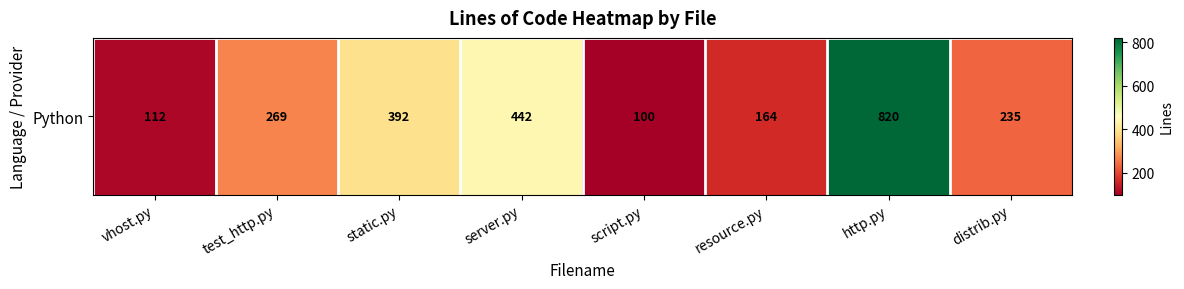

What is the difference between the values at test_http.py and vhost.py?

157